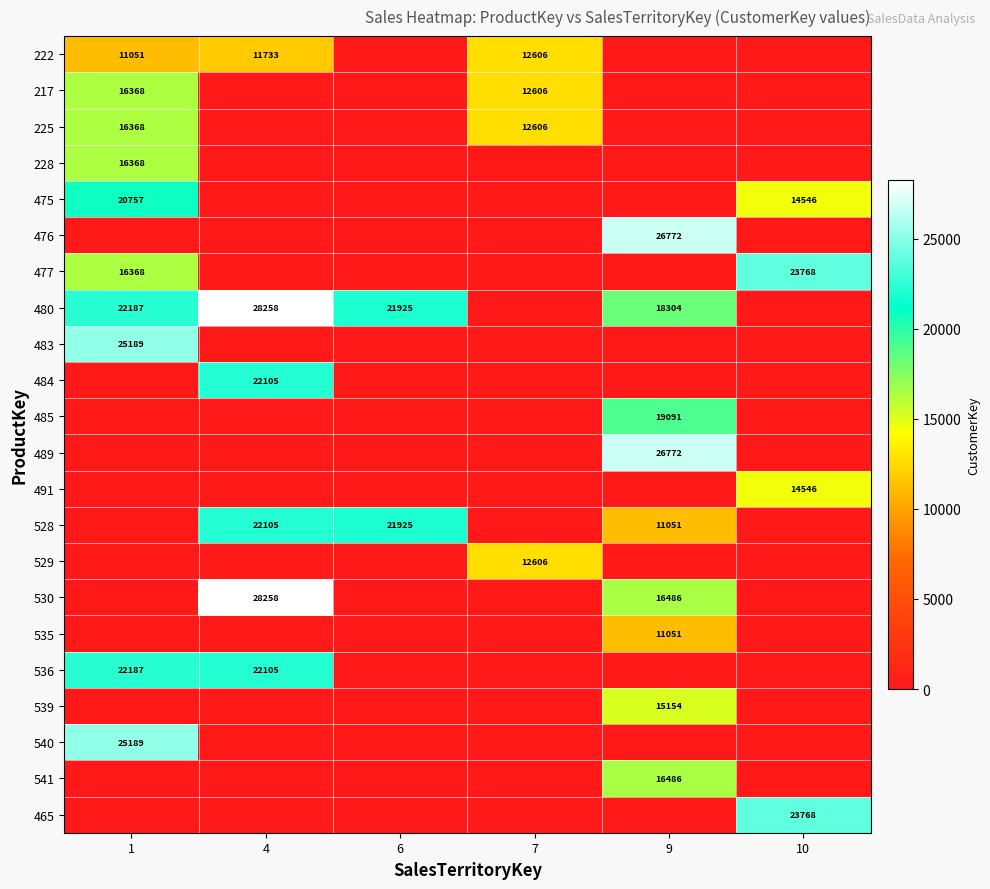

The 477 series shows 23768 at 10. True or false?

True